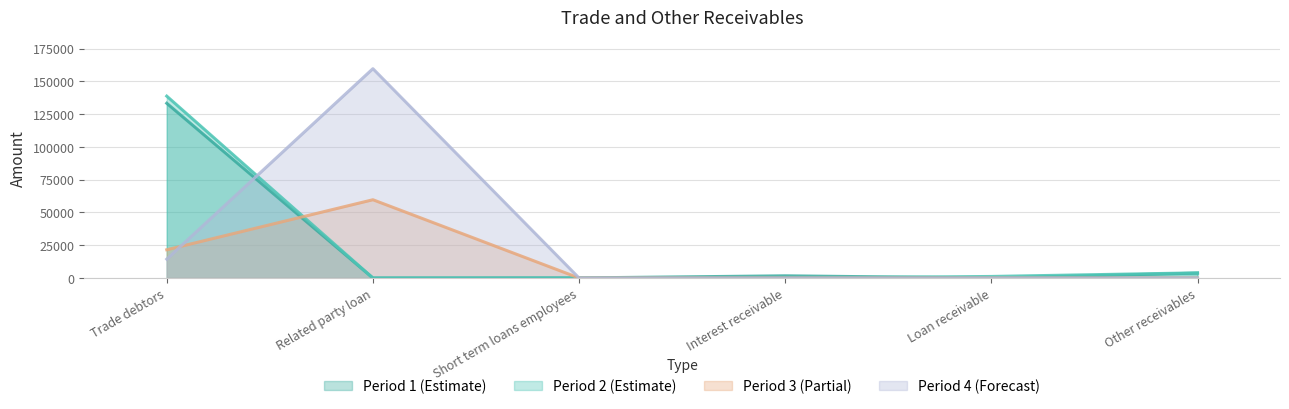

How many lines are shown in the chart?

4